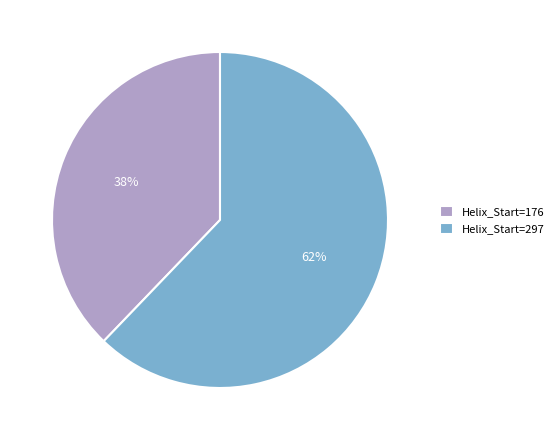

How many segments does this pie chart have?

2